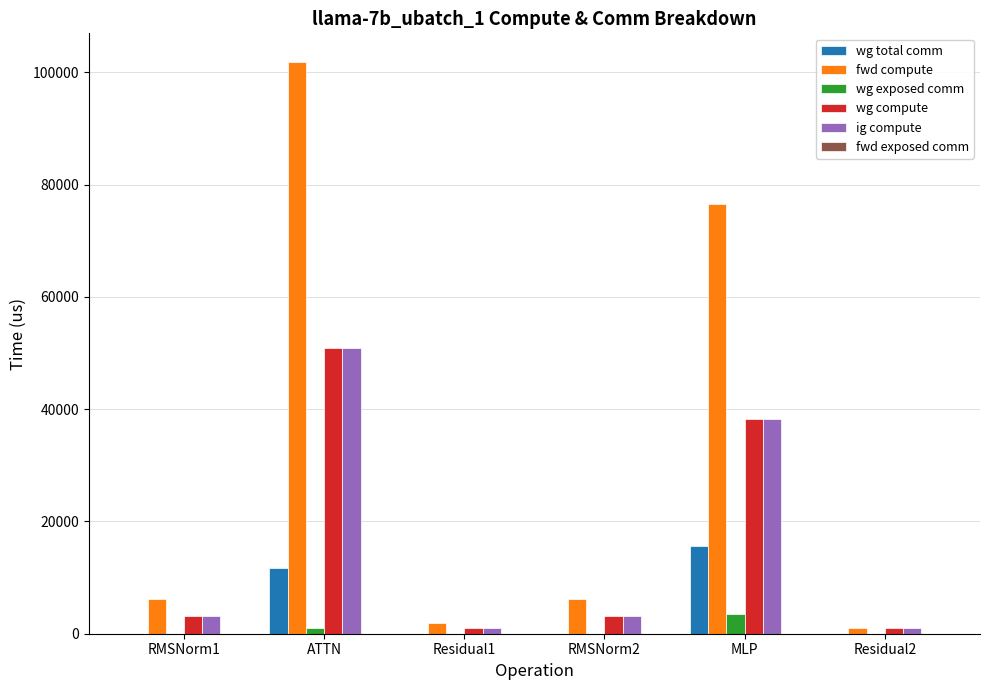

What is the greatest value displayed?

101868.5